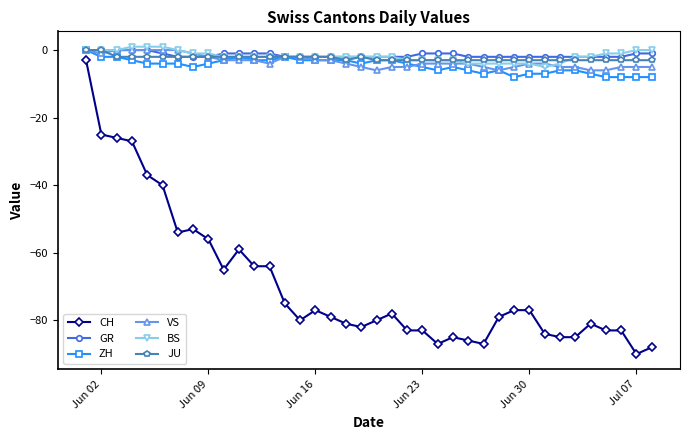

True or false: CH has more than 1 points higher than both neighbors.

True